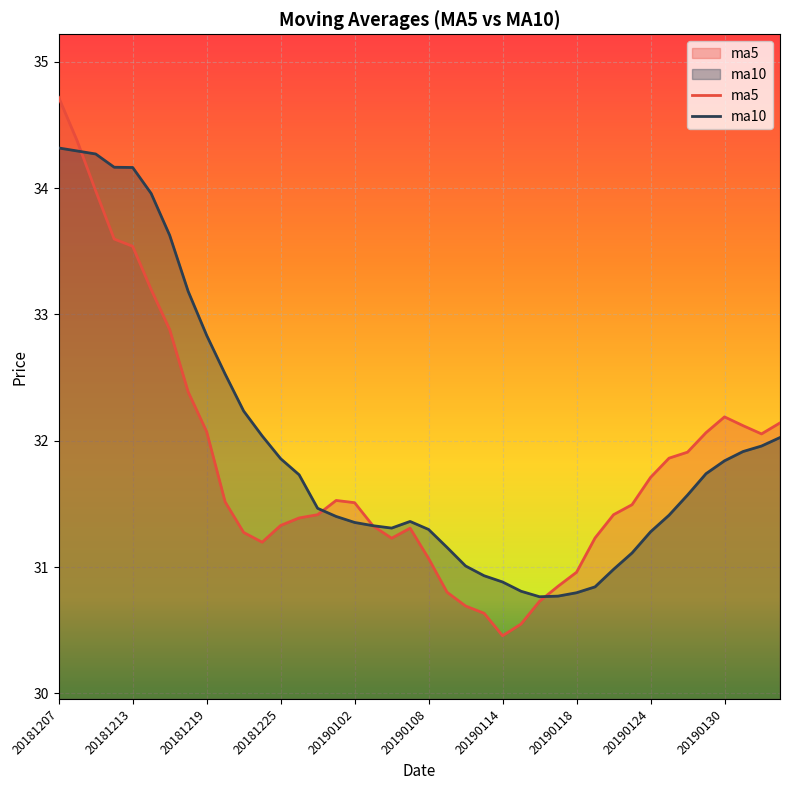

The value of ma10 at 21 is 31.2. True or false?

True